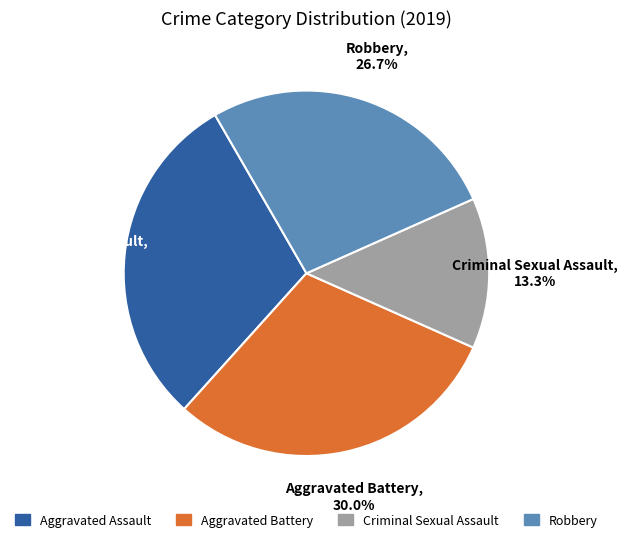

Count the number of slices in the pie.

4